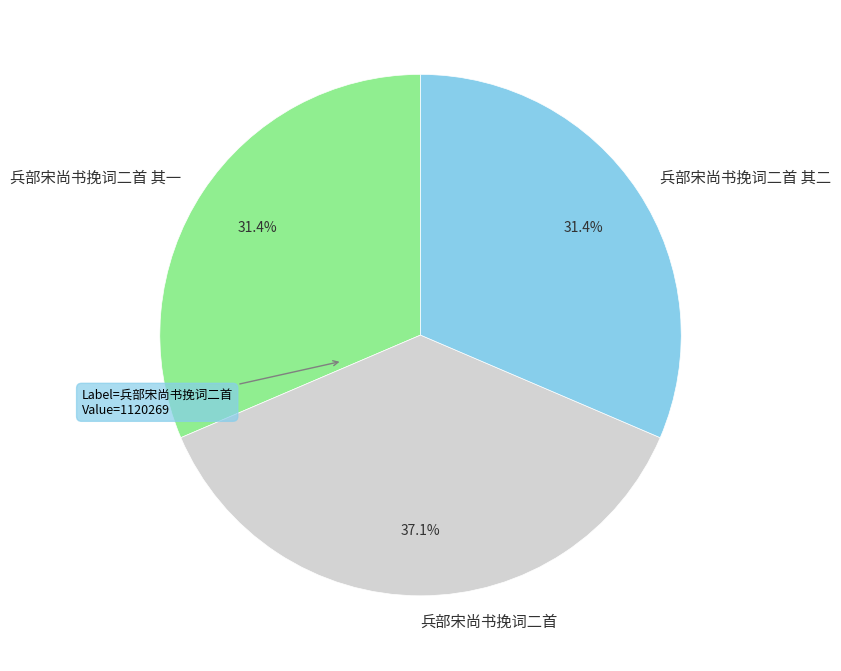

Which has a higher value, 兵部宋尚书挽词二首 or 兵部宋尚书挽词二首 其二?

兵部宋尚书挽词二首